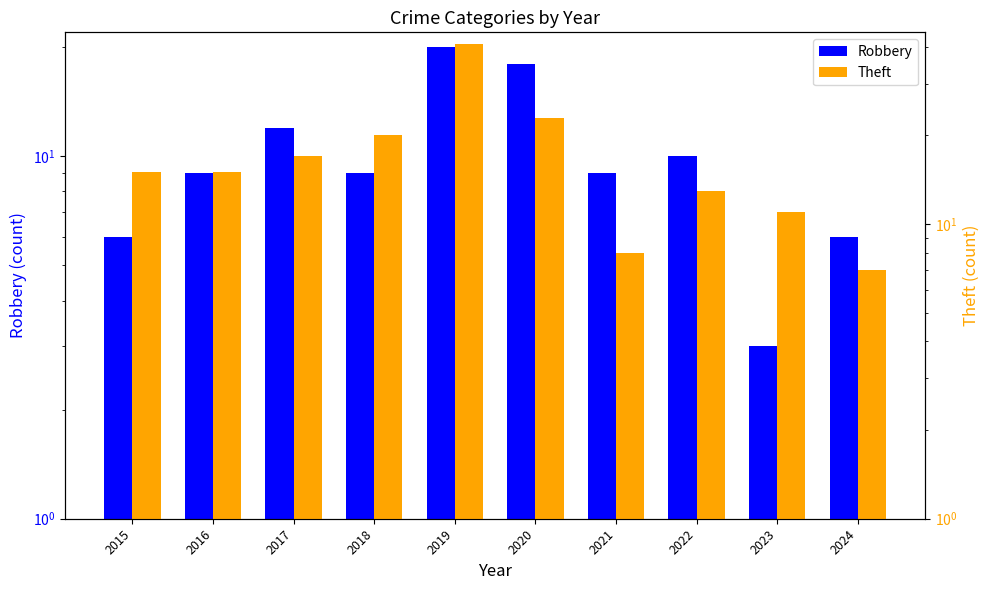

What is the value of the Robbery bar at the 8th from the left?

10